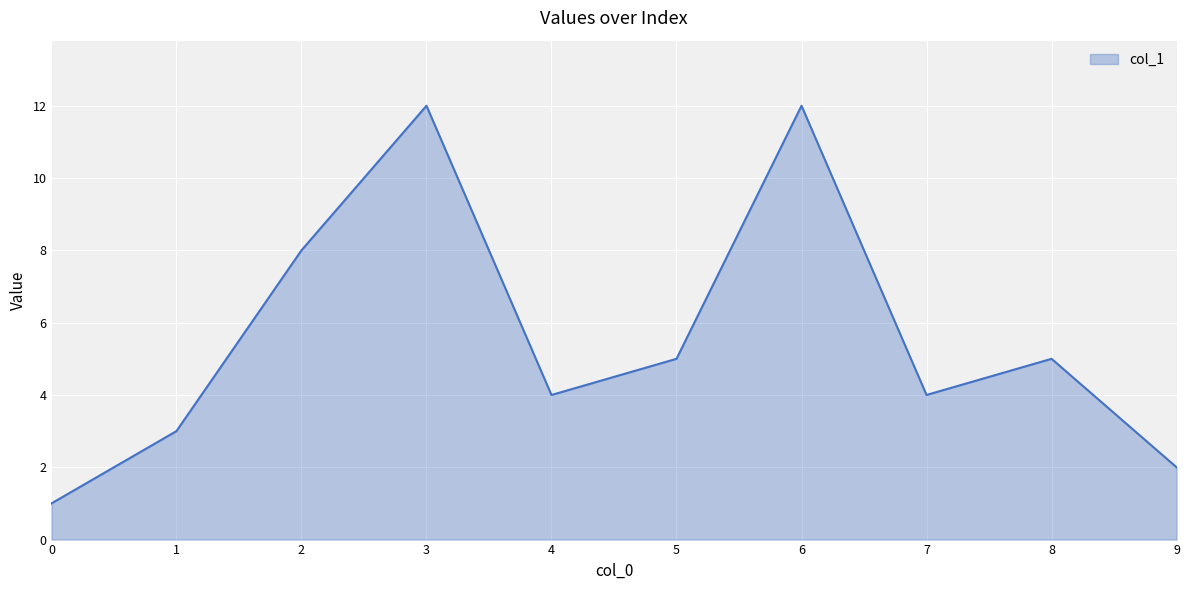

Approximately how many times larger is the value at 0 compared to 8?

0.2